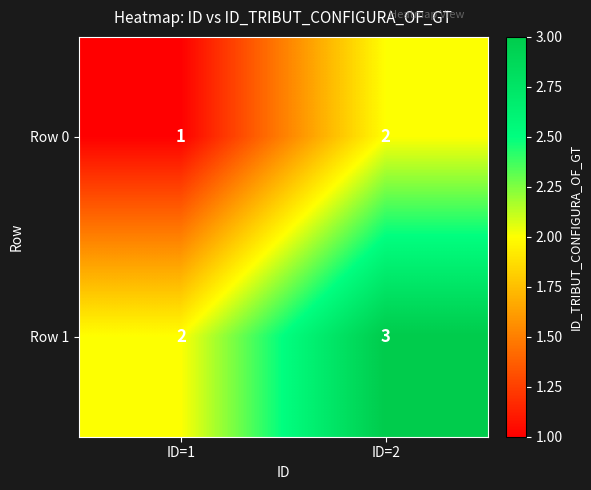

List the series in order of their overall mean, lowest first.

Row 0, Row 1